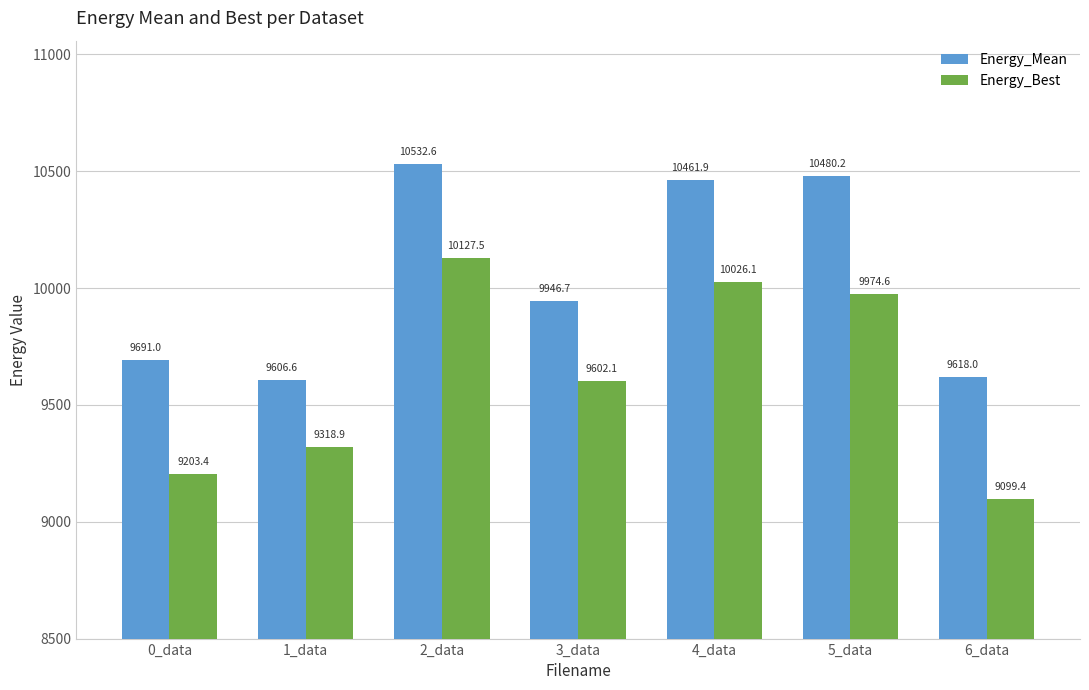

Count the number of categories in the chart.

7